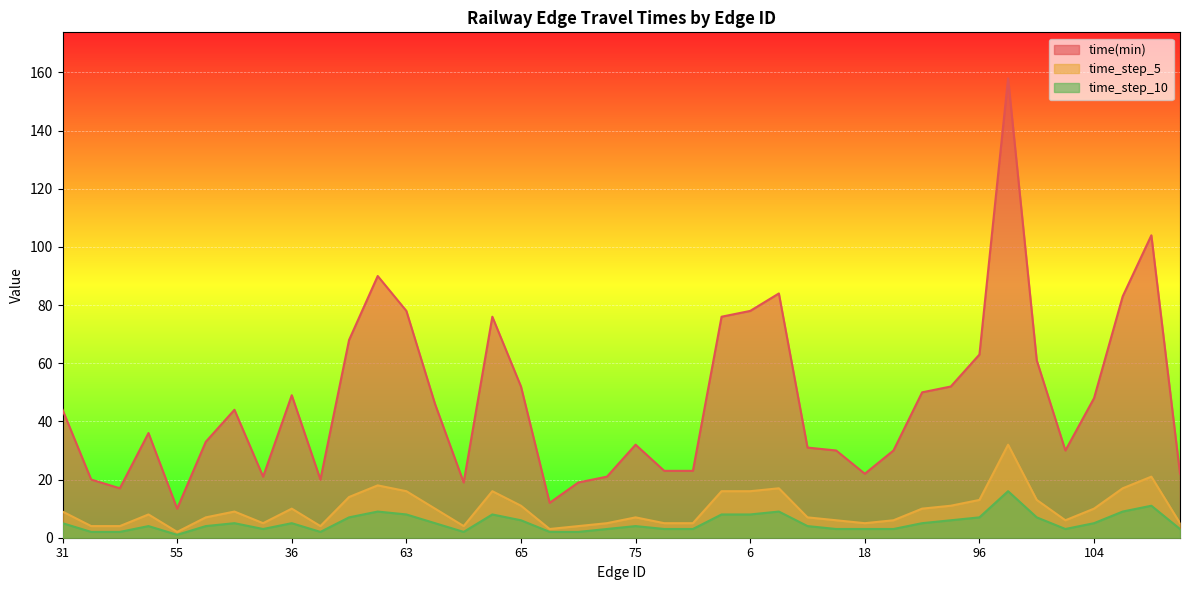

The value of time_step_5 at 83 is 4. True or false?

True